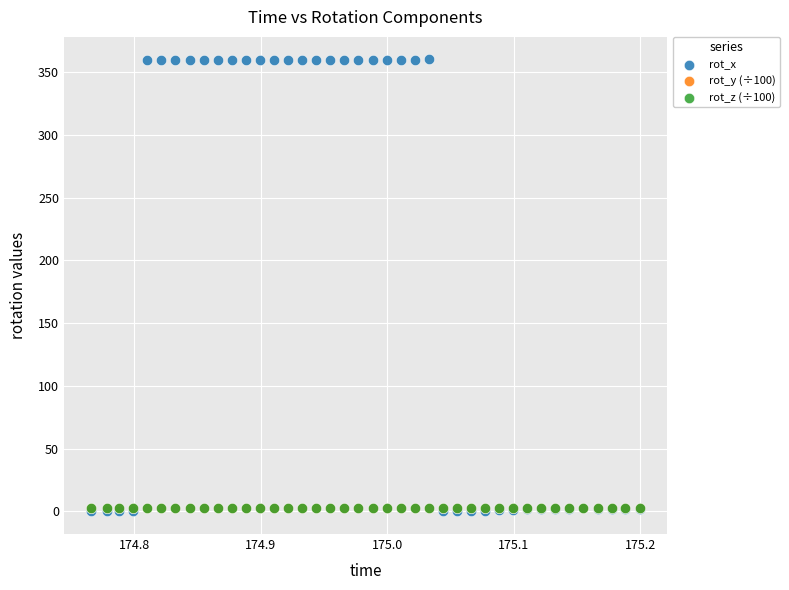

What are all the series names shown in the legend?

rot_x, rot_y (÷100), rot_z (÷100)